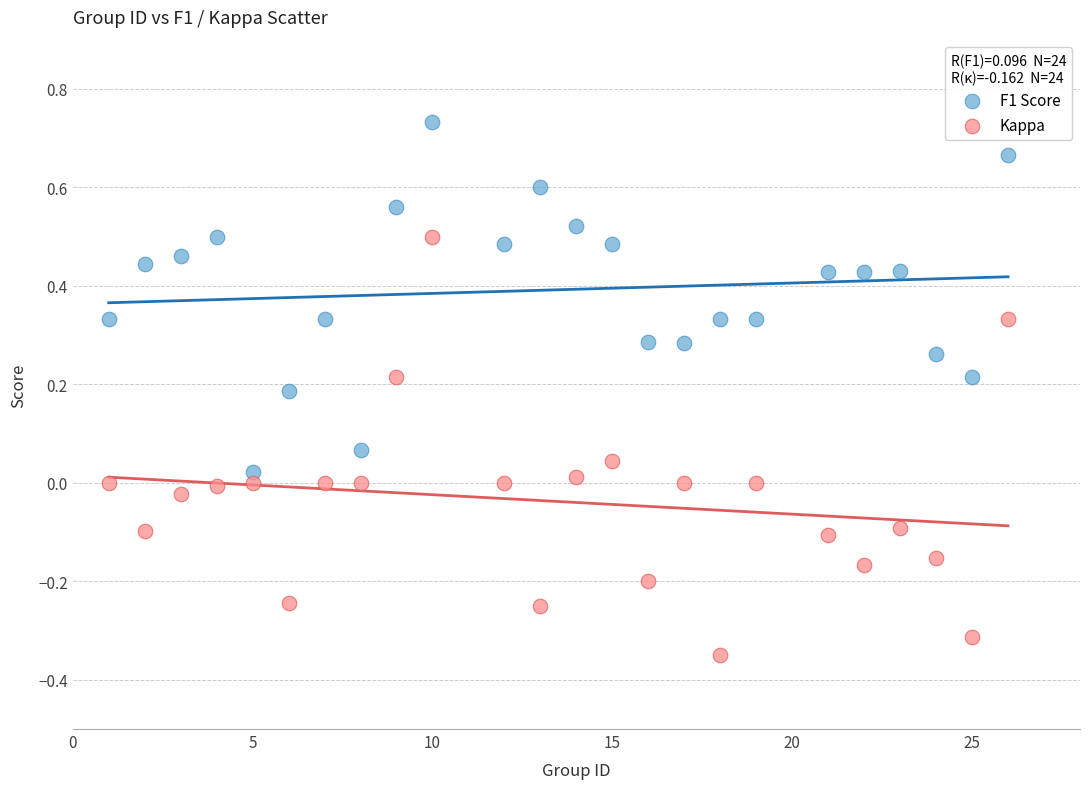

Which series reaches the minimum Y coordinate?

Kappa